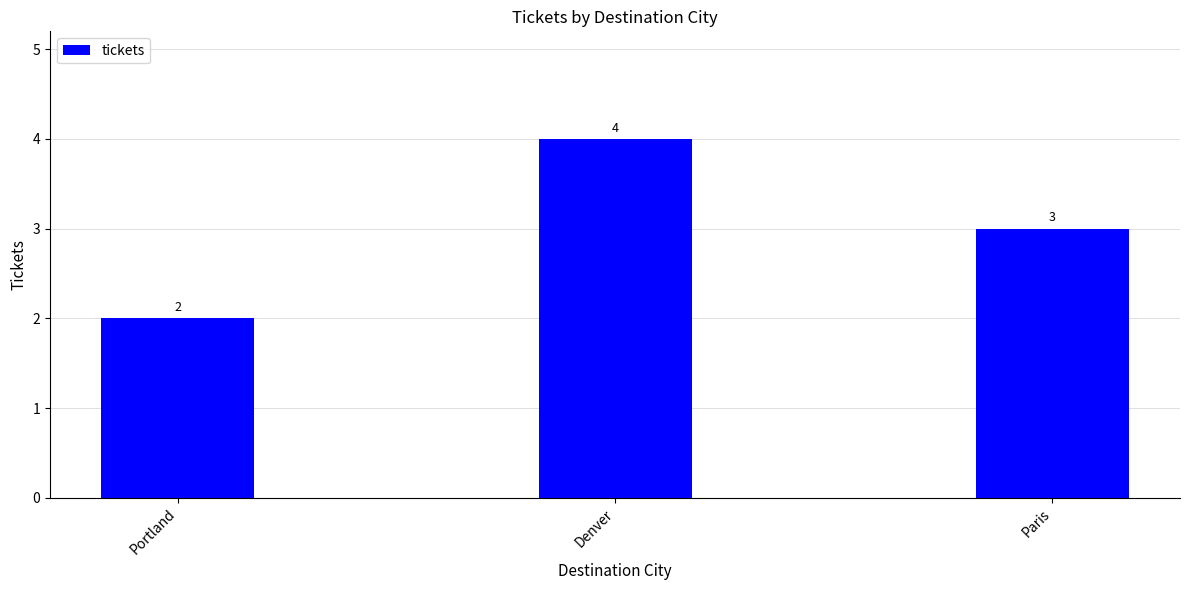

Rank the categories by value from highest to lowest.

Denver, Paris, Portland